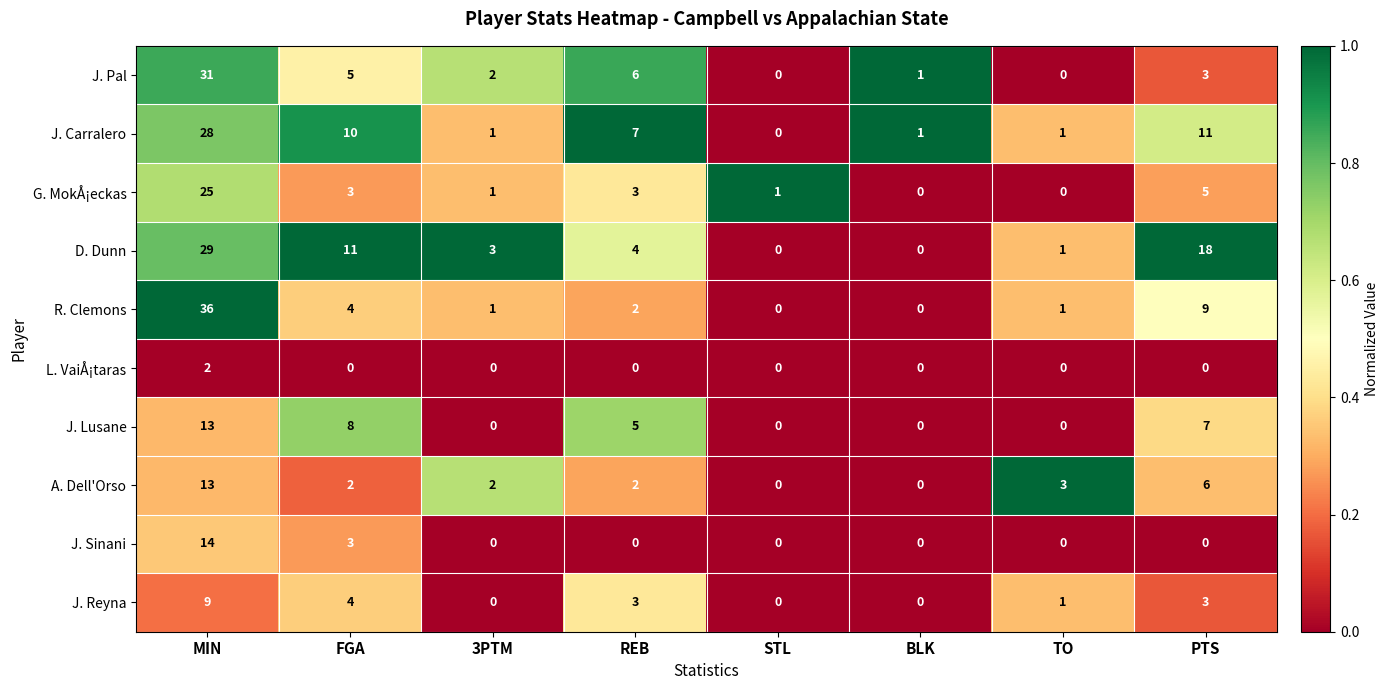

What is the spread (max minus min) of values at BLK?

1